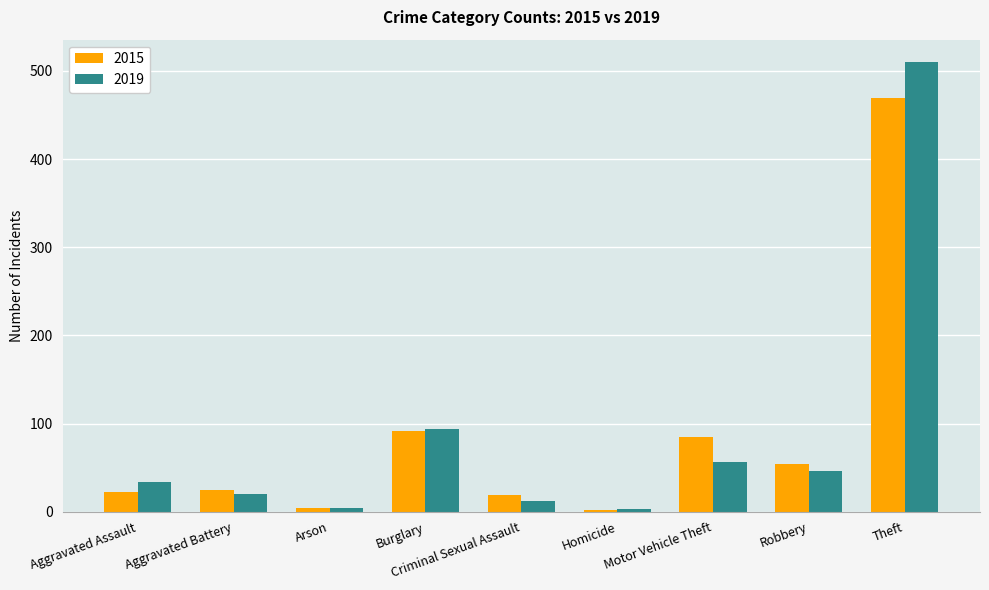

How many groups of bars are there?

9